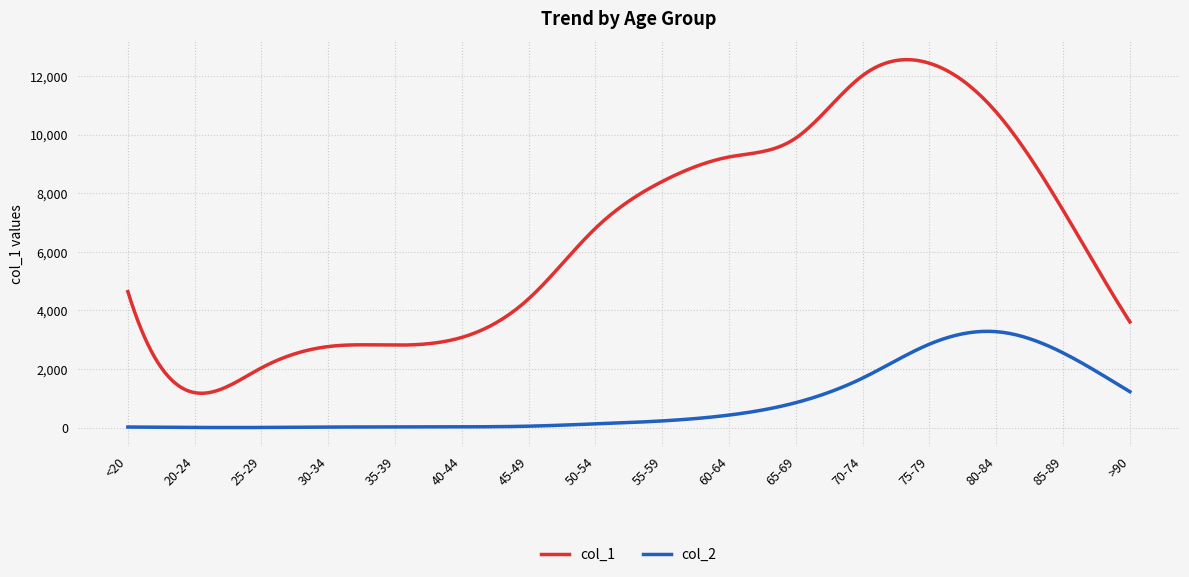

What is the difference between the maximum and minimum values in the col_2 series?

3283.4